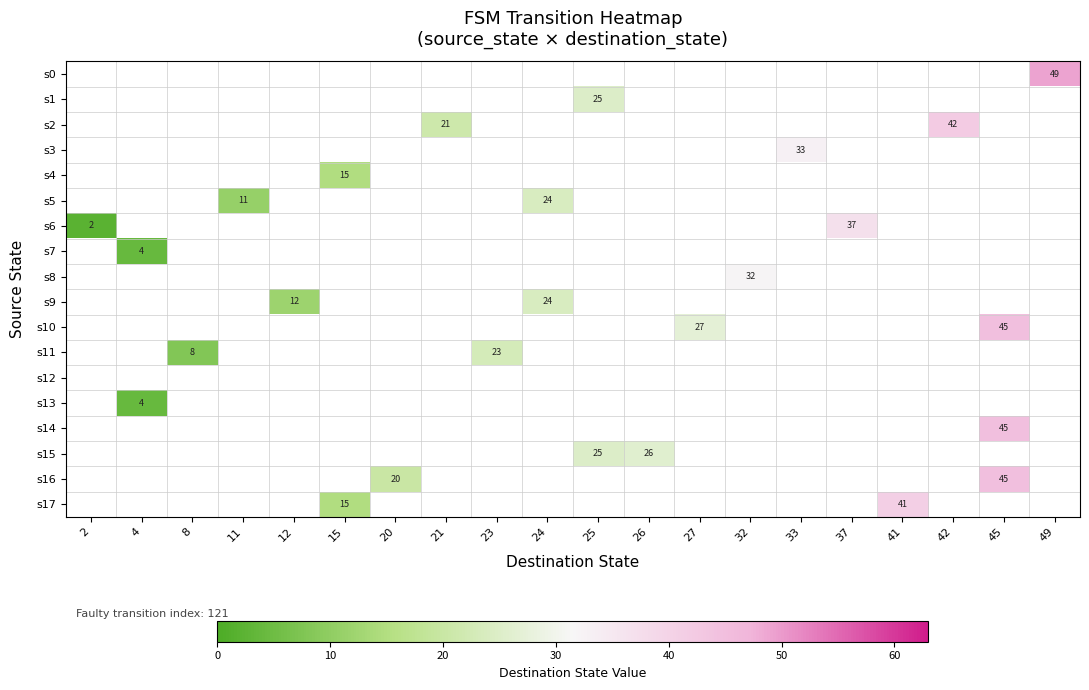

The value of s2 at 42 is 42. True or false?

True